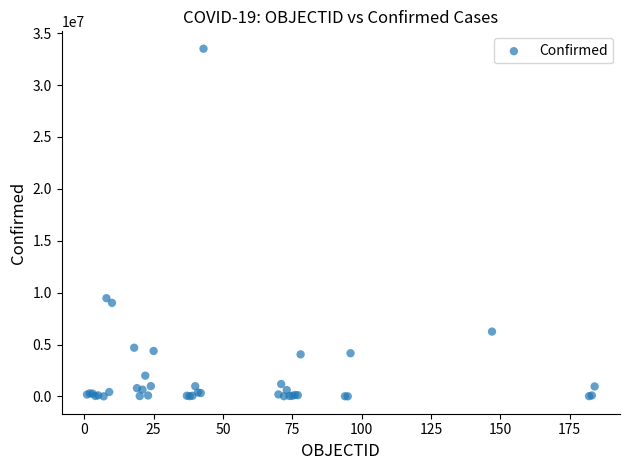

What Y value in the scatter plot is closest to 16756578?

9465827